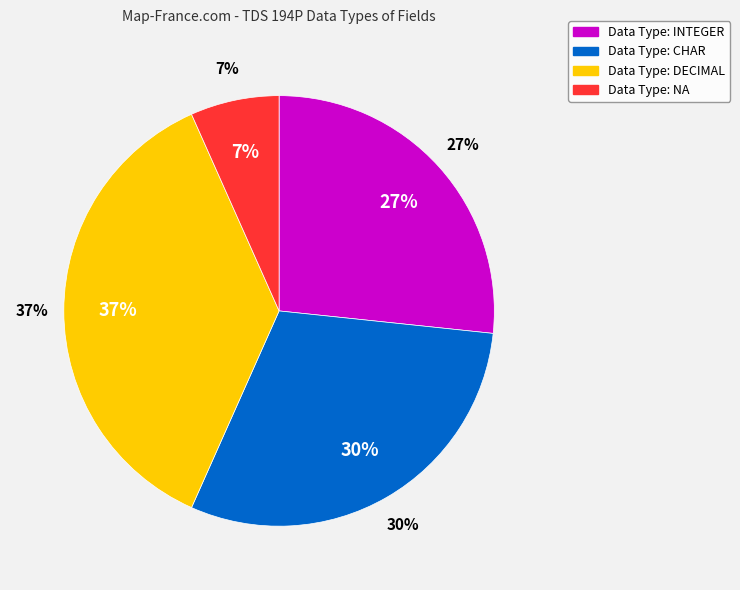

How many slices are in this pie chart?

4